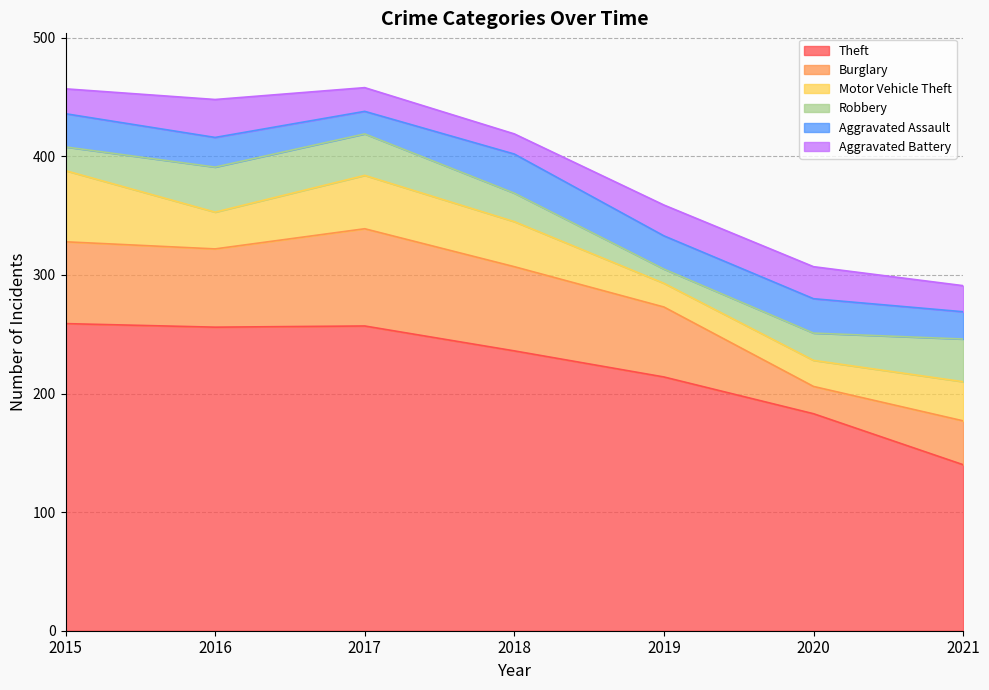

Reading left to right, extract all data points from this chart.

Theft: 2015=259	2016=256	2017=257	2018=236	2019=214	2020=183	2021=140
Burglary: 2015=69	2016=66	2017=82	2018=71	2019=59	2020=23	2021=37
Motor Vehicle Theft: 2015=60	2016=31	2017=45	2018=38	2019=20	2020=22	2021=33
Robbery: 2015=20	2016=38	2017=35	2018=24	2019=12	2020=23	2021=36
Aggravated Assault: 2015=28	2016=25	2017=19	2018=33	2019=28	2020=29	2021=23
Aggravated Battery: 2015=21	2016=32	2017=20	2018=17	2019=26	2020=27	2021=22